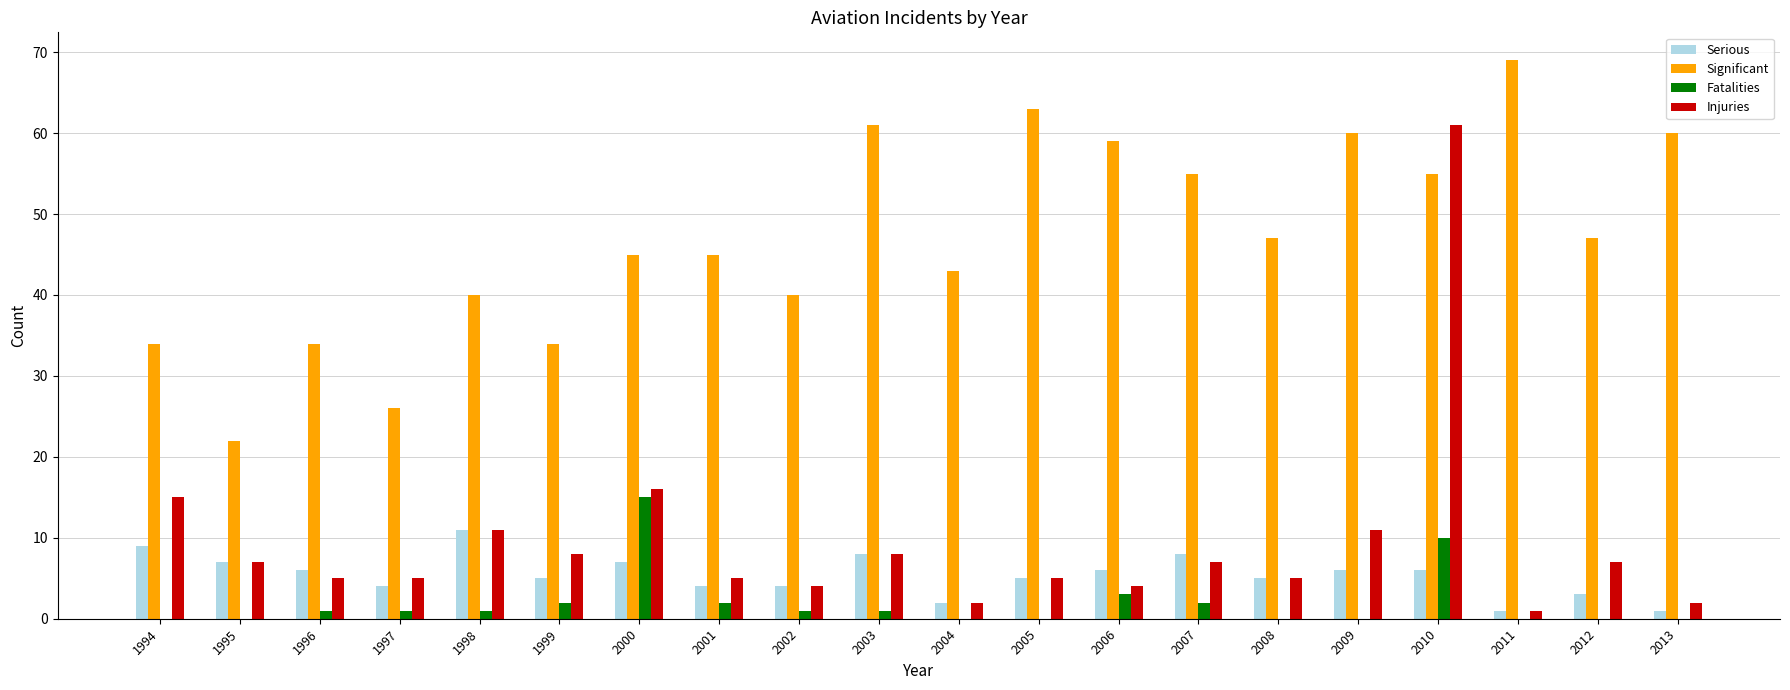

At which label does Significant reach its peak?

2011